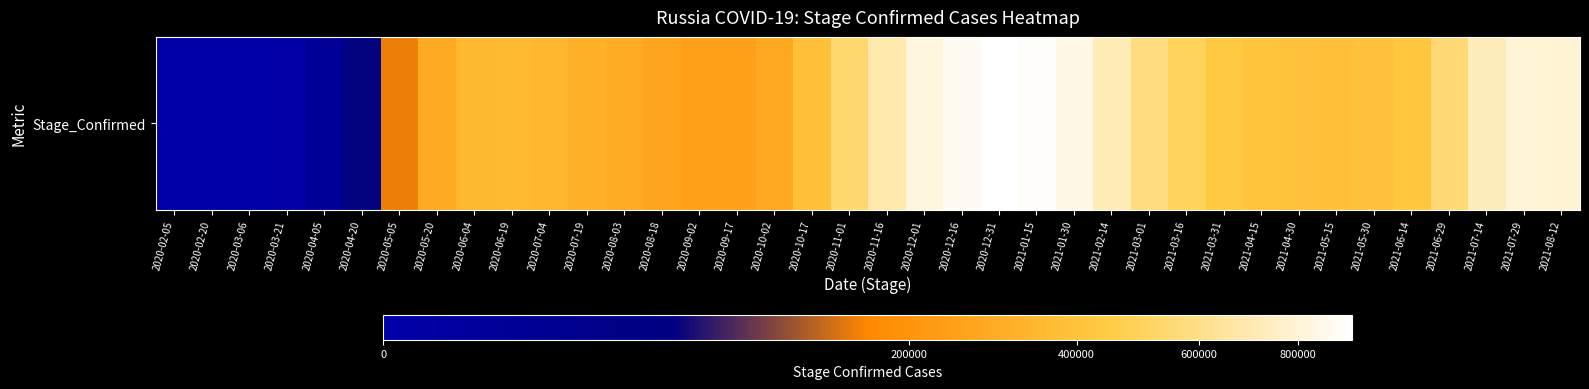

What is the difference between the maximum and minimum values?

923509